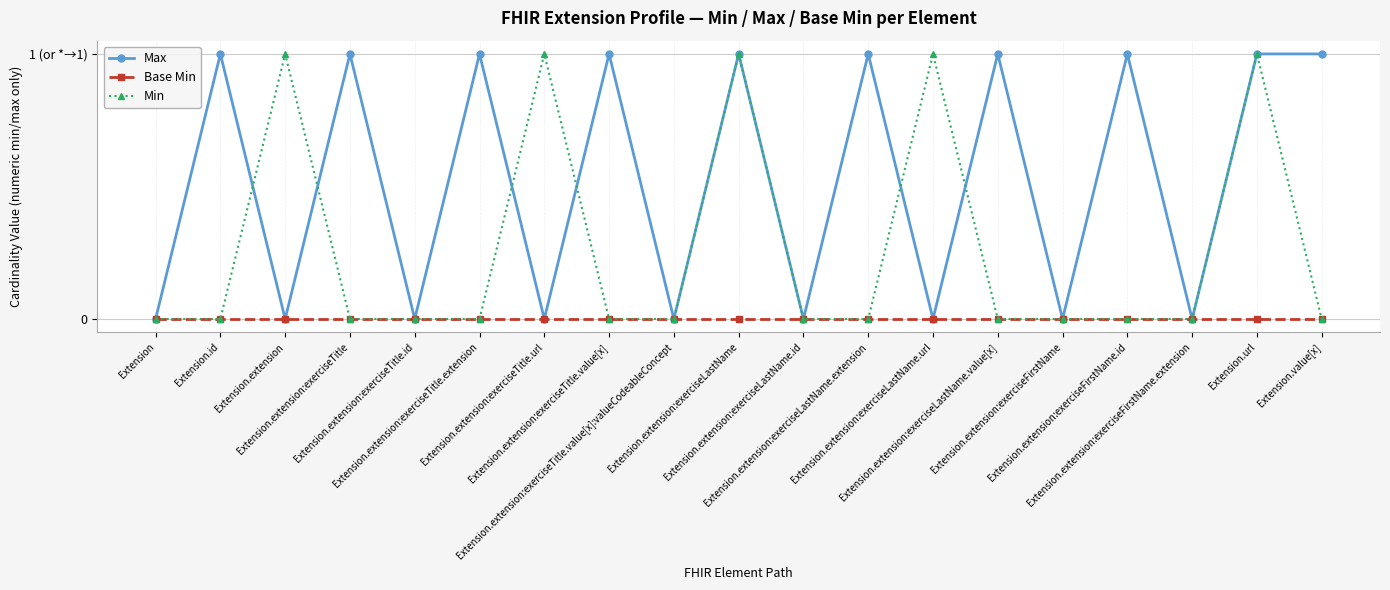

Which label corresponds to the largest value in the chart?

Extension.id